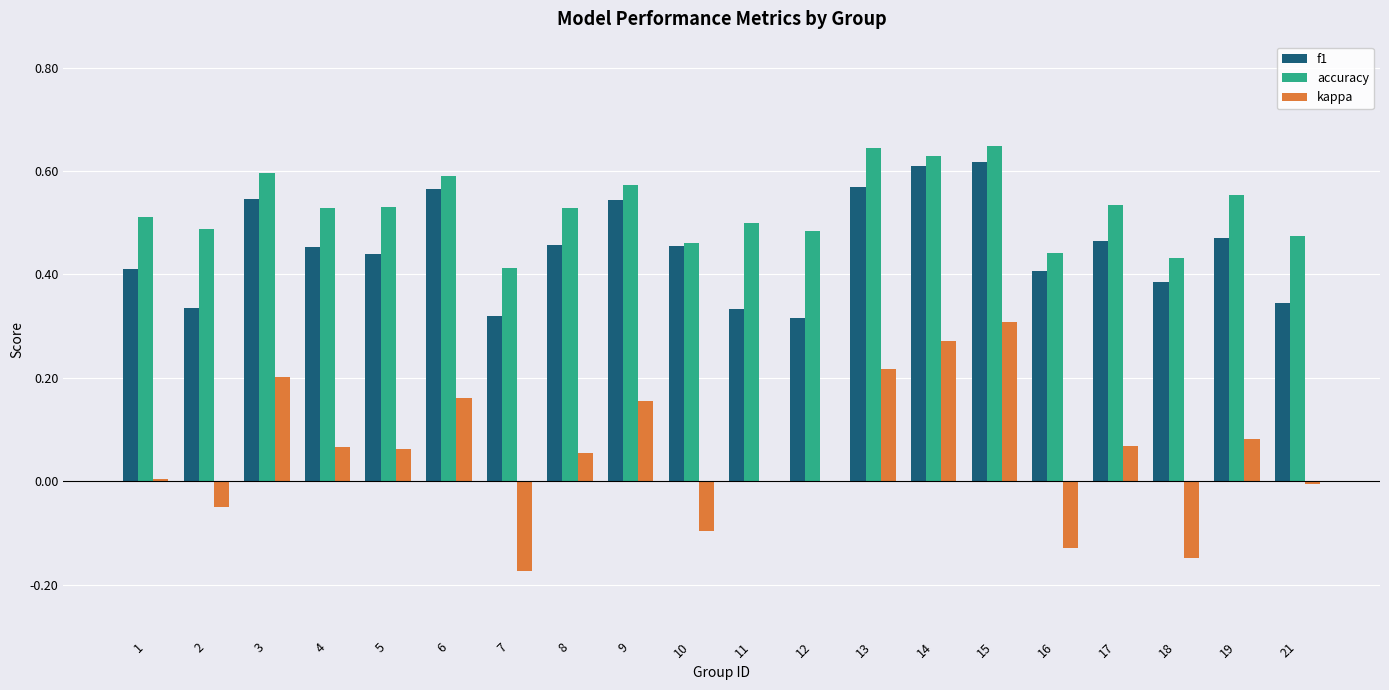

Which series has the largest range (max minus min)?

kappa